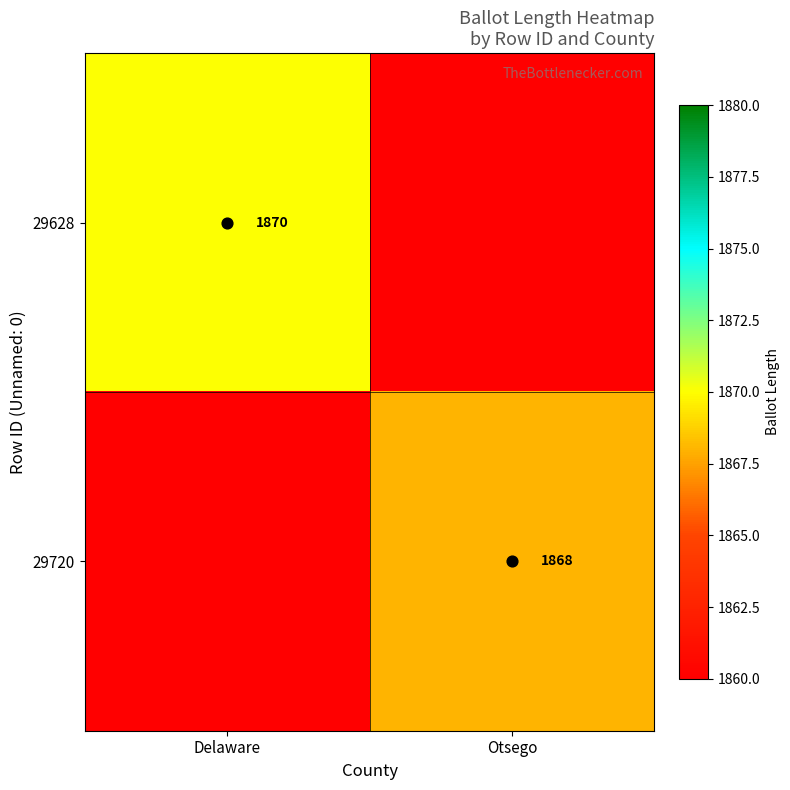

Between Delaware and Otsego, which series saw the biggest shift?

29628